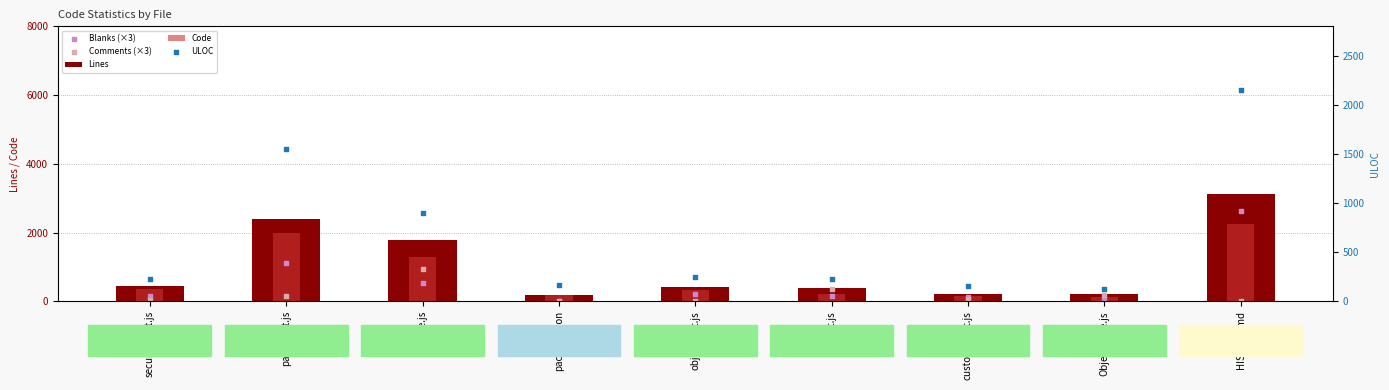

Which series reaches the minimum Y coordinate?

Blanks (×3)